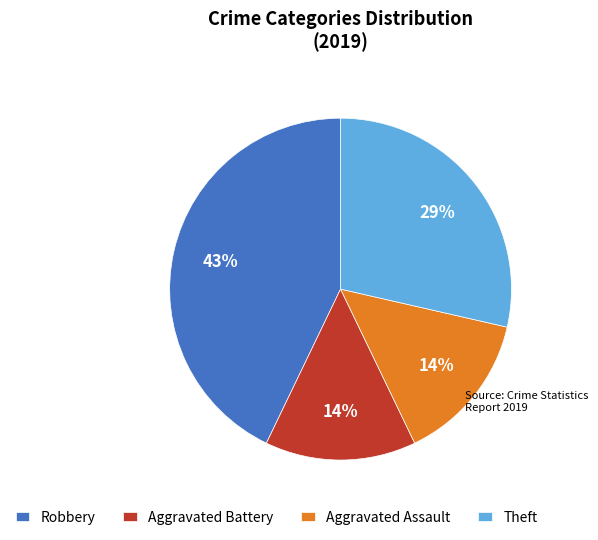

To the nearest percent, what percentage of the pie is Aggravated Assault?

14%